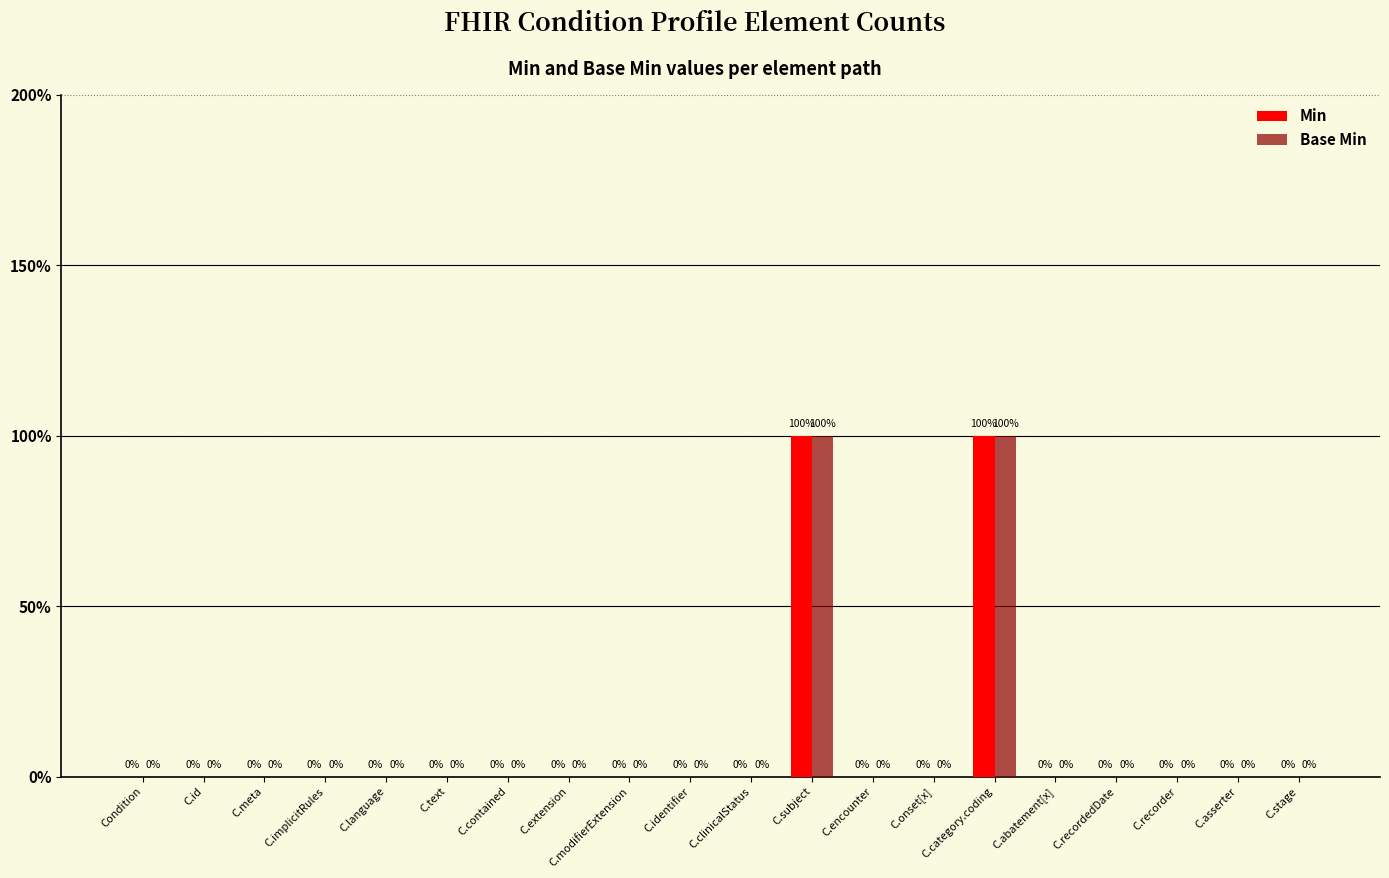

What are all the series names shown in the legend?

Min, Base Min